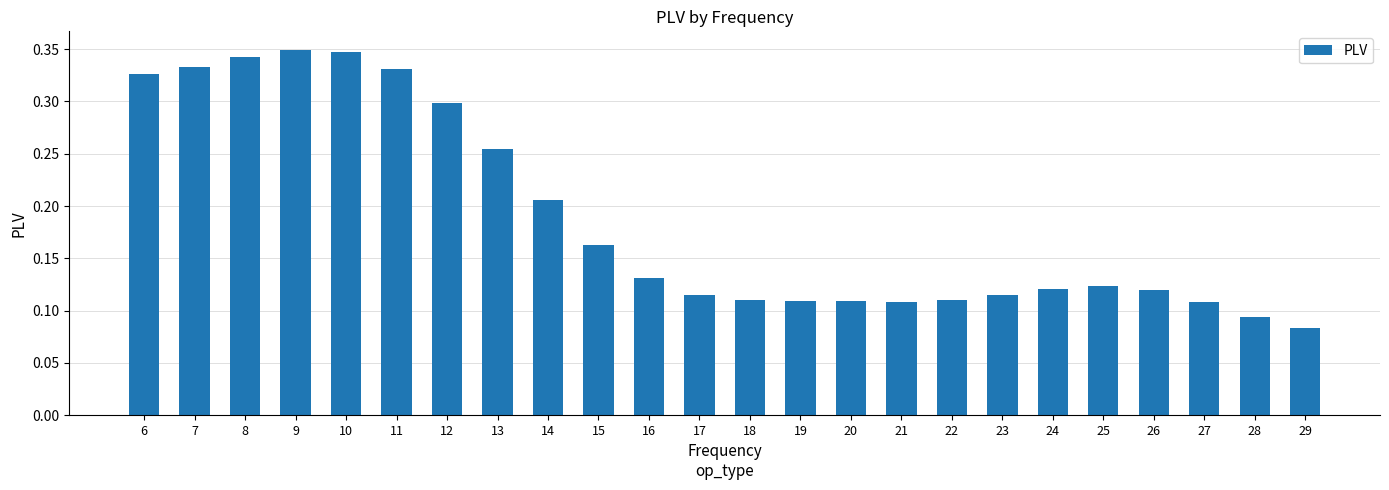

The value at 13 is 0.4. True or false?

False